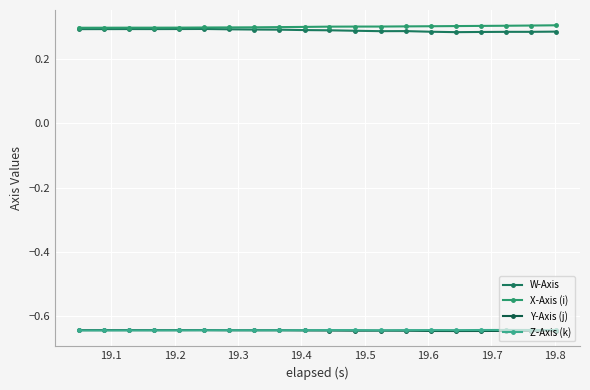

Does the chart display data point markers on the line(s)?

Yes